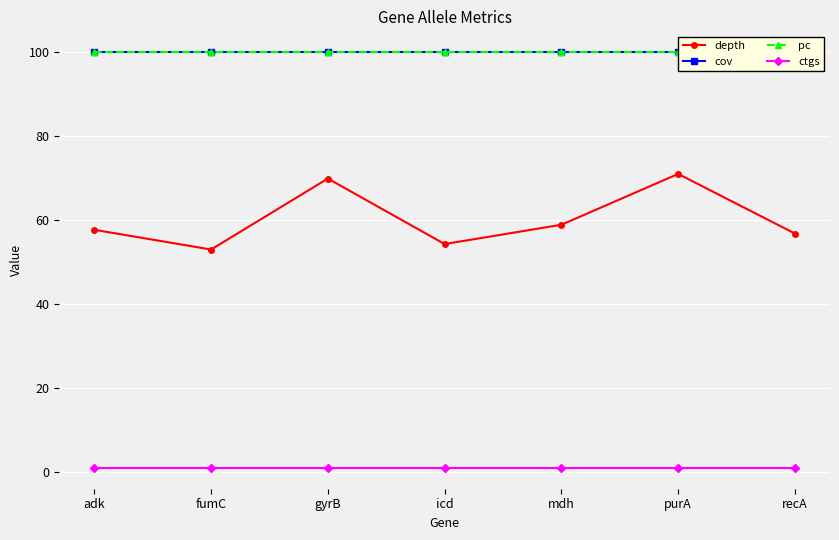

How many values in the depth series exceed 57?

4